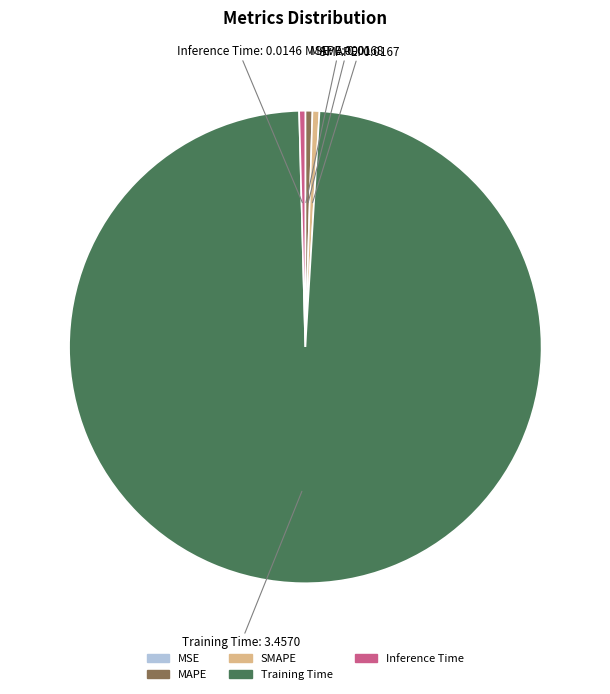

Do SMAPE and Inference Time together represent more than half of the pie?

No